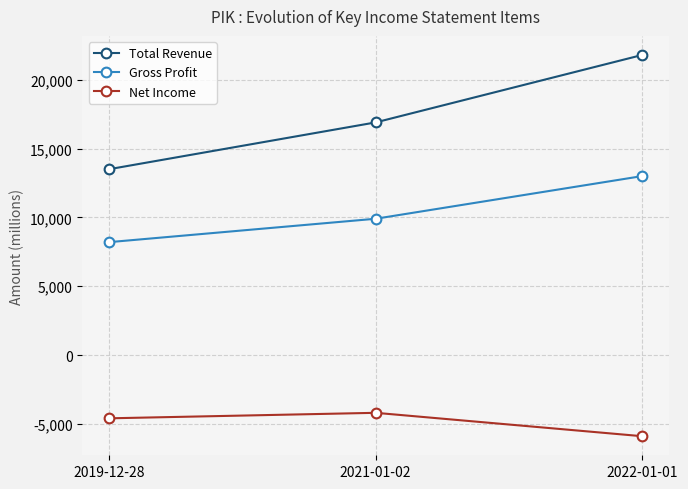

What is the difference between the maximum and minimum values in the Net Income series?

1700